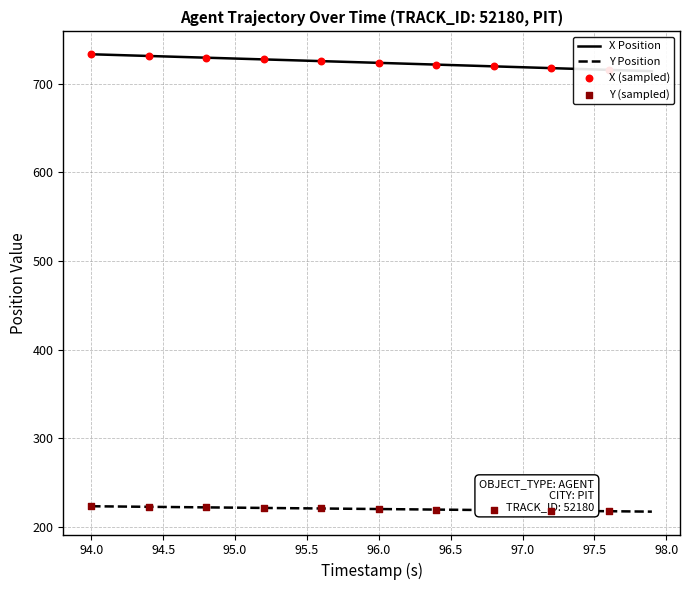

Which series reaches the maximum Y coordinate?

X